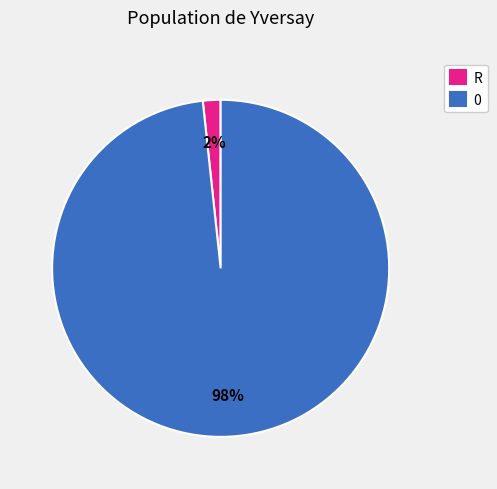

Is R the majority of the pie?

No